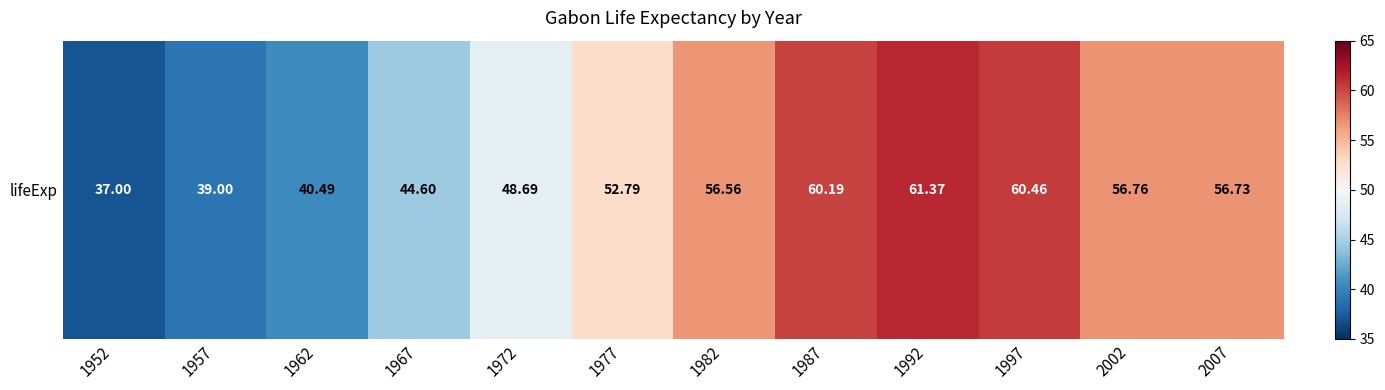

What is the difference between the maximum and minimum values?

24.4